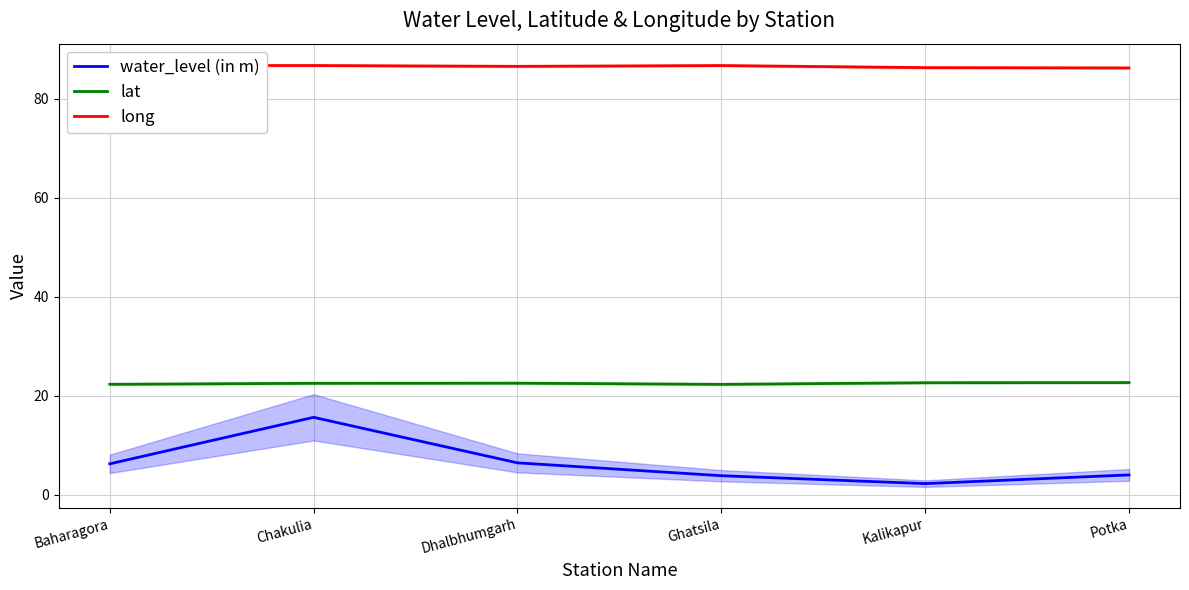

What is the difference between the highest and lowest values at Kalikapur?

84.1